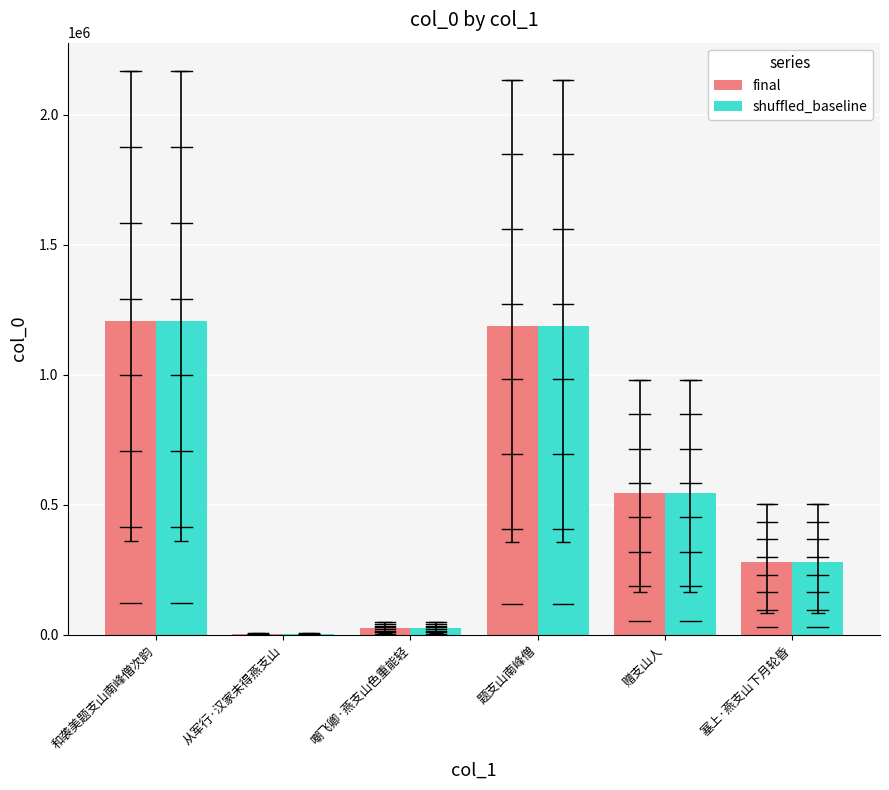

Is it true that shuffled_baseline equals 92329 at 塞上·燕支山下月轮昏?

False